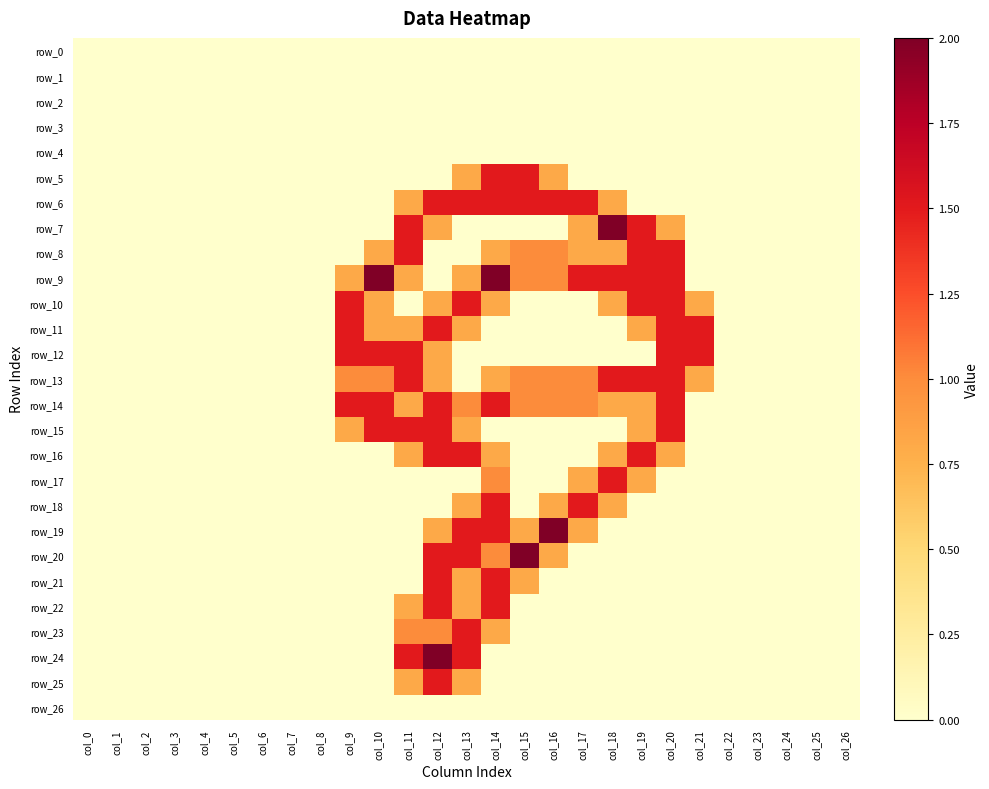

Count the number of categories in the chart.

27